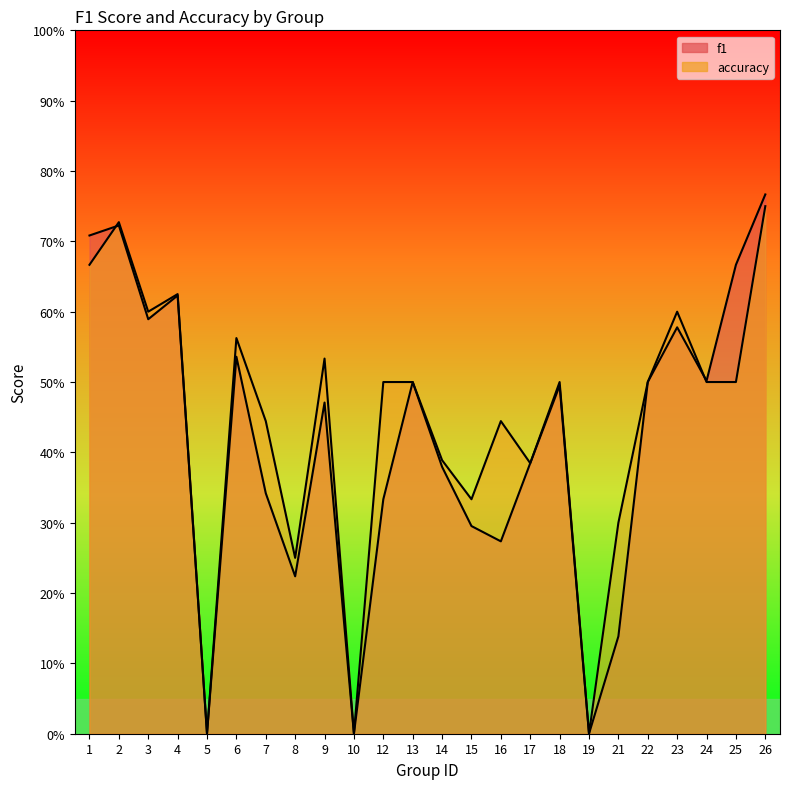

How many interior local peaks does the f1 series have?

7